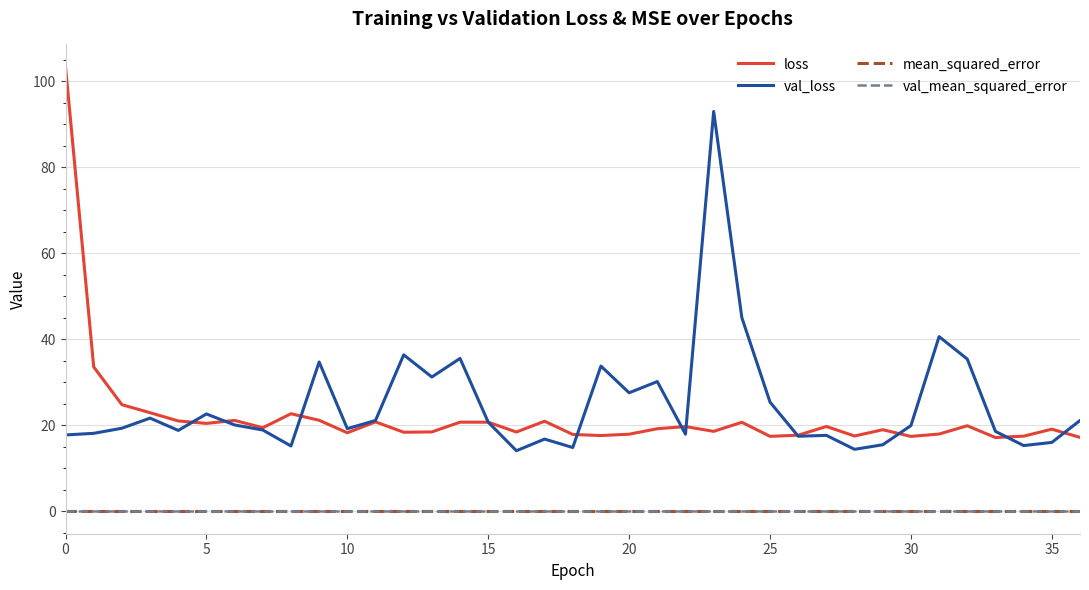

True or false: val_mean_squared_error has more than 0 interior local peaks.

True